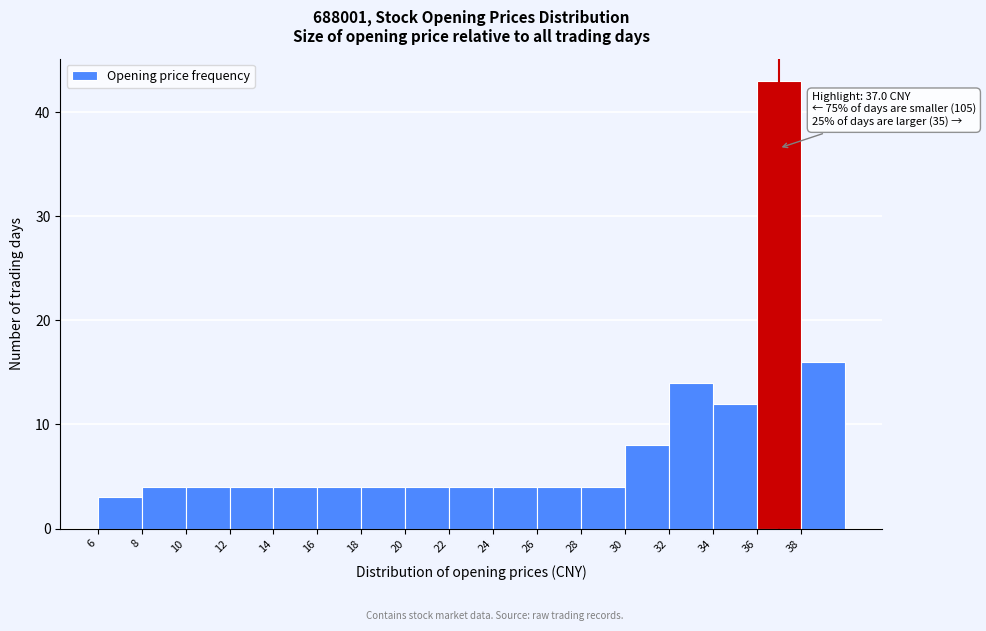

Over which range of the x-axis is the bar tallest?

36 to 38